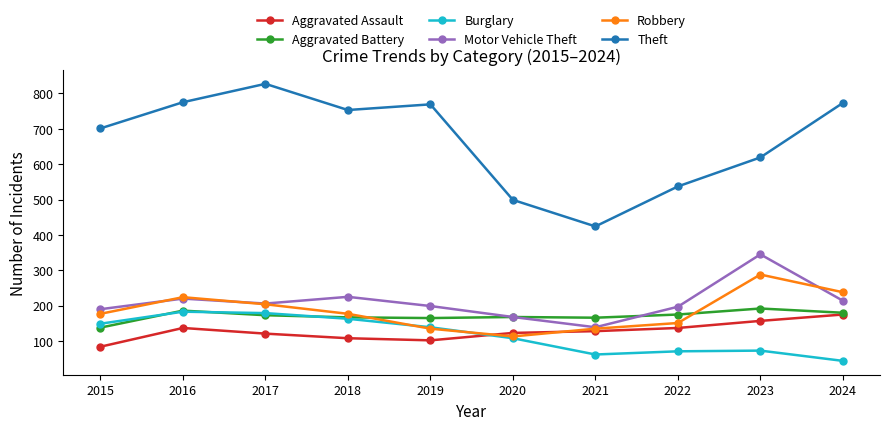

At which category does the chart reach its peak across all series?

2017